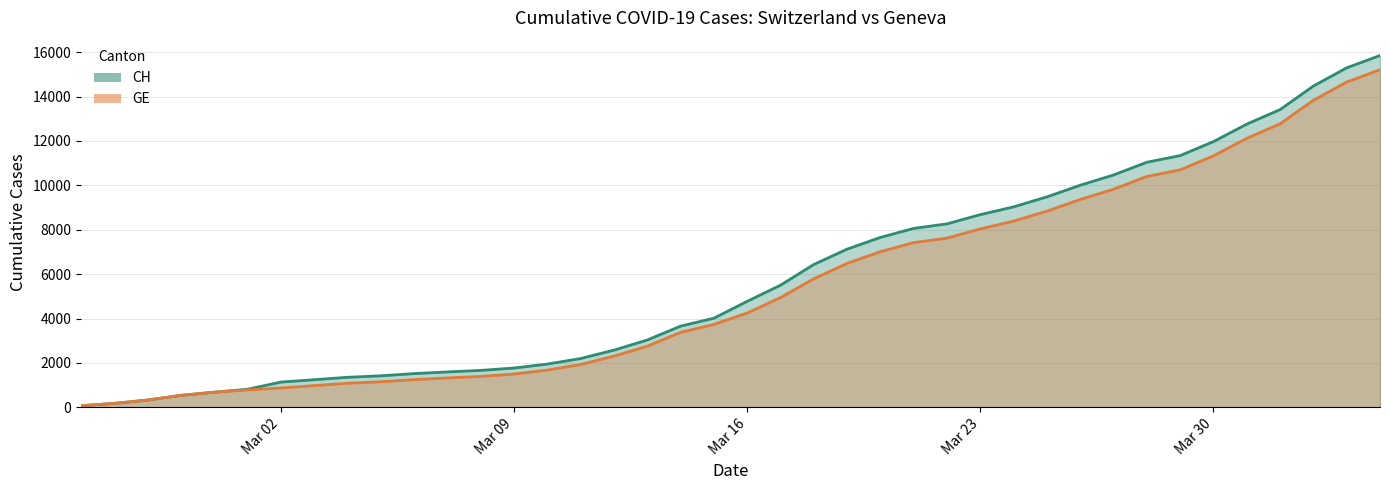

What is the spread (max minus min) of values at 2020-03-08?

271